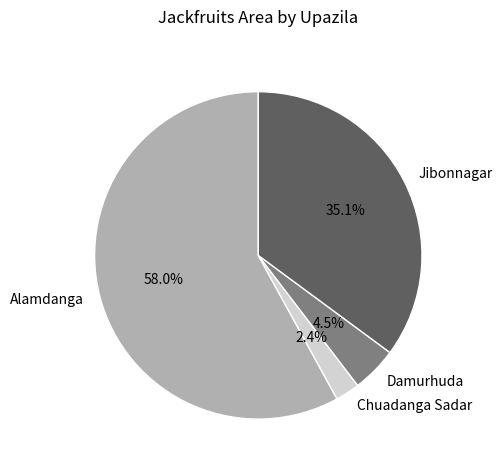

To the nearest percent, what is the difference between the Chuadanga Sadar and Alamdanga slice percentages?

56%